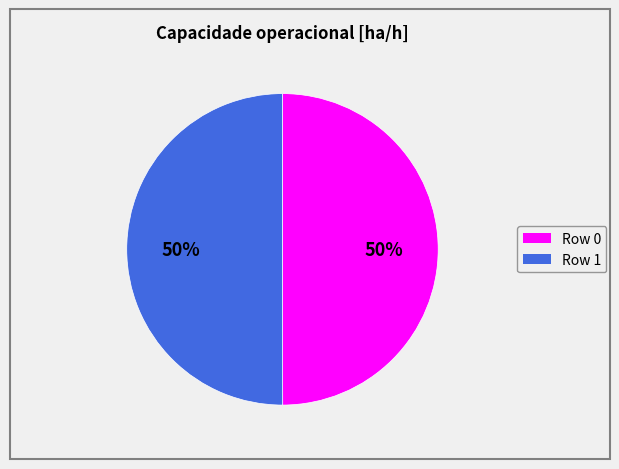

How many segments does this pie chart have?

2